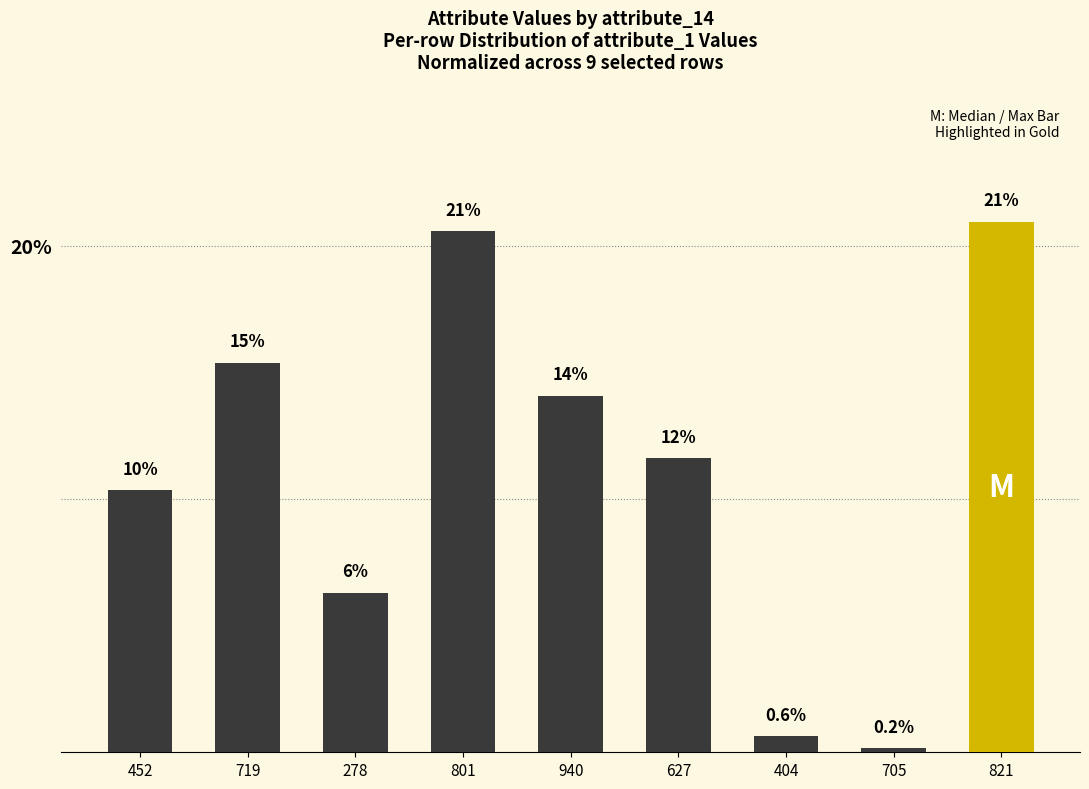

Approximately how many times larger is the value at 278 compared to 452?

0.6